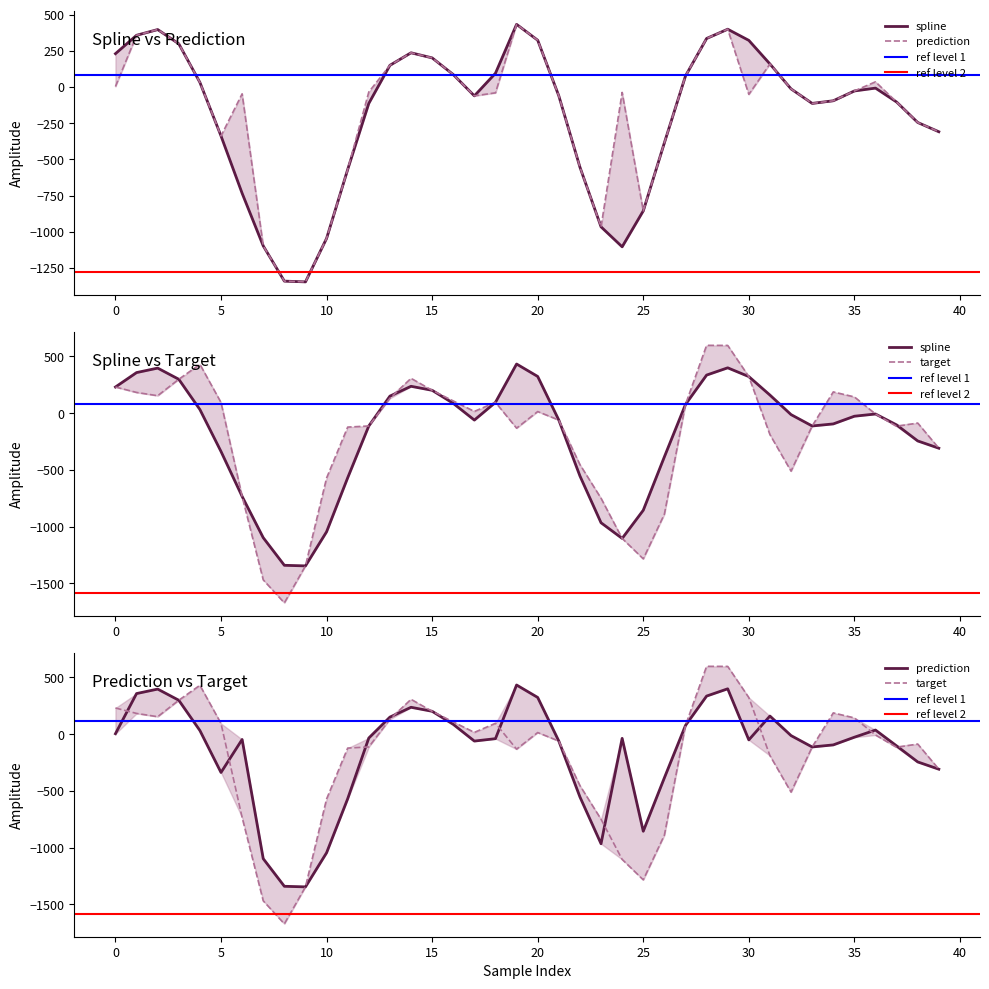

Reading left to right, extract all data points from this chart.

spline: 230.4	357.5	397.0	298.6	32.0	-337.6	-733.4	-1096.8	-1339.9	-1345.1	-1044.8	-569.0	-112.8	150.1	236.6	201.4	86.3	-60.9	95.4	432.8	323.3	-60.8	-552.7	-965.2	-1103.0	-855.0	-384.7	76.7	335.4	399.4	322.3	159.5	-12.7	-112.9	-94.7	-26.9	-7.3	-103.4	-244.7	-308.6
prediction: 3.7	357.5	397.0	298.6	32.0	-337.6	-46.8	-1096.8	-1339.9	-1345.1	-1044.8	-569.0	-34.2	150.1	236.6	201.4	86.3	-60.9	-39.8	432.8	323.3	-60.8	-552.7	-965.2	-37.0	-855.0	-384.7	76.7	335.4	399.4	-50.5	159.5	-12.7	-112.9	-94.7	-26.9	36.1	-103.4	-244.7	-308.6
target: 230.4	182.6	153.7	298.6	430.3	93.9	-733.4	-1468.0	-1670.7	-1345.1	-571.3	-122.7	-112.8	130.8	307.0	201.4	107.6	15.5	95.4	-132.1	14.2	-60.8	-453.0	-749.2	-1103.0	-1283.0	-889.8	76.7	597.3	596.7	322.3	-188.9	-510.5	-112.9	187.1	143.2	-7.3	-116.4	-87.0	-308.6